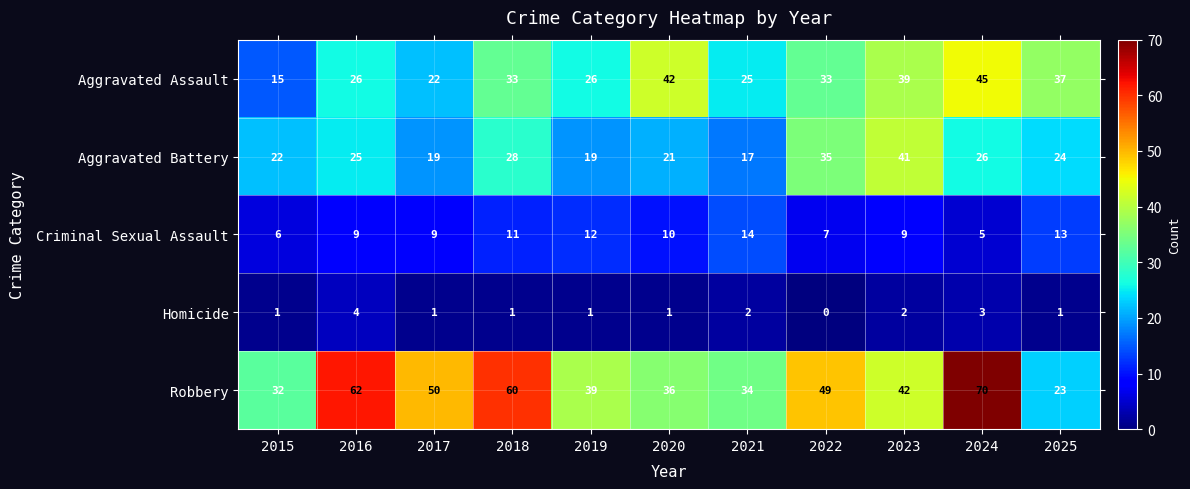

At which label does Aggravated Assault reach its peak?

2024